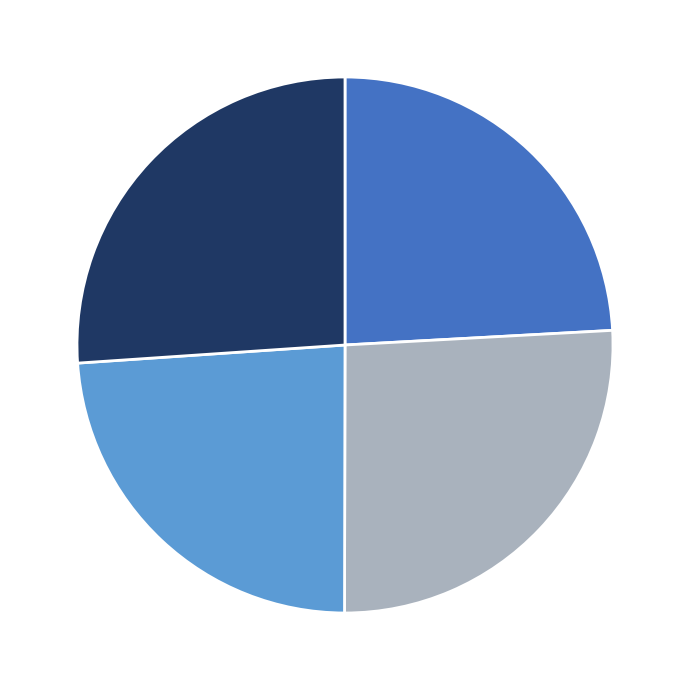

Is there a majority slice in this chart?

No